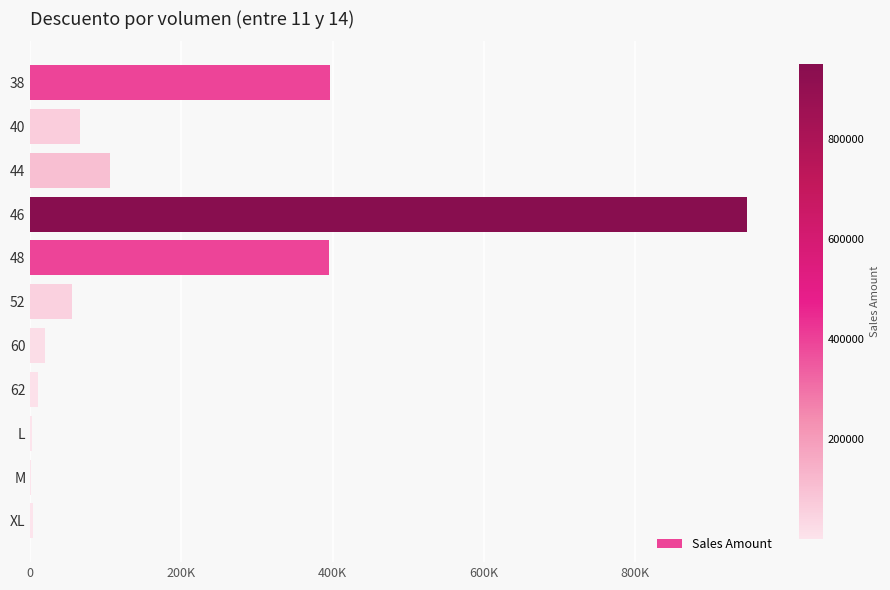

What is the average value?

182118.2